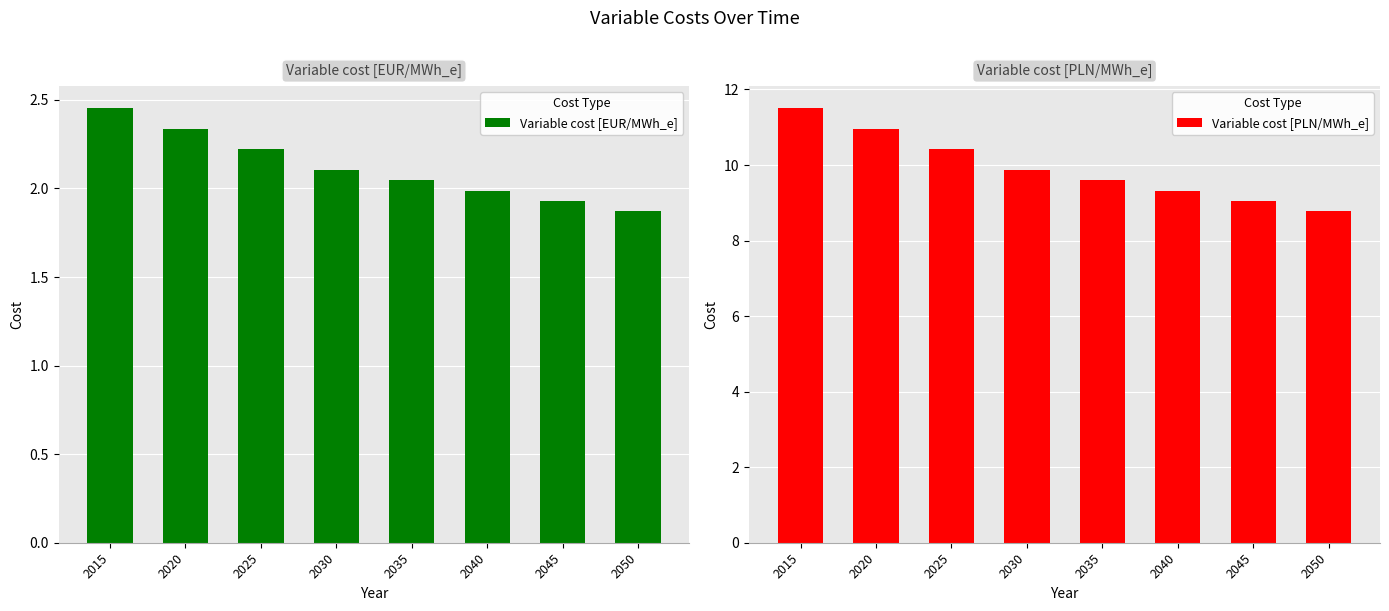

Is the value of Variable cost [PLN/MWh_e] at 2035 greater than the value of Variable cost [EUR/MWh_e] at 2035?

Yes